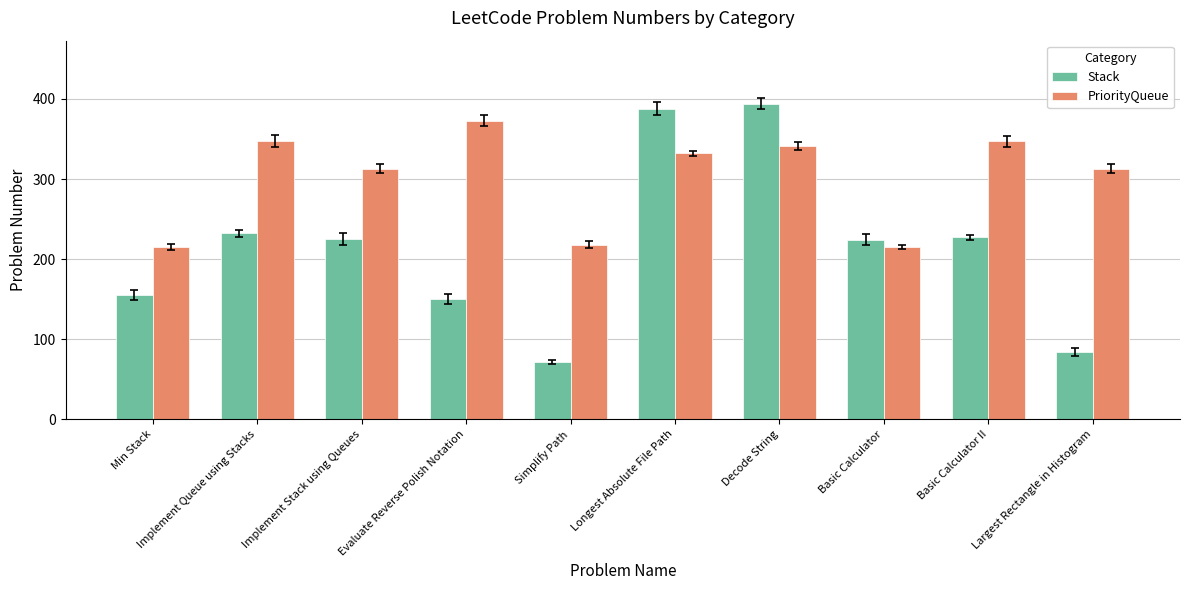

What is the difference between the maximum and second lowest values in the Stack series?

310